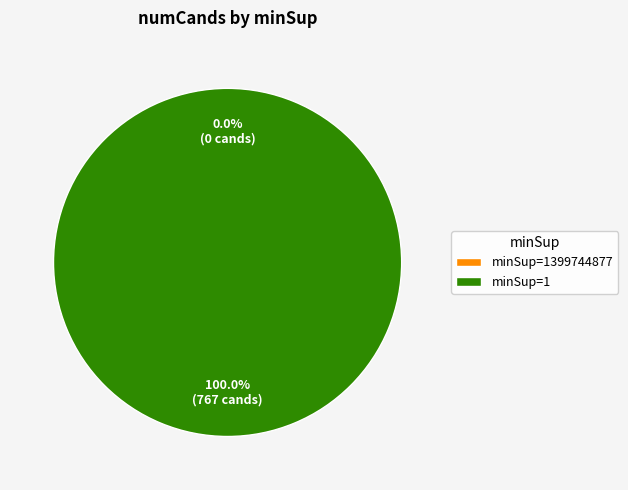

Count the number of slices in the pie.

2